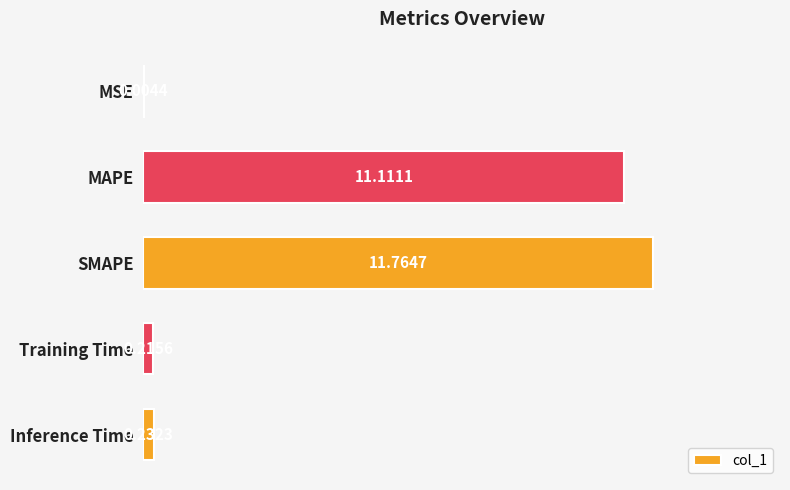

At which category does the chart reach its peak across all series?

SMAPE